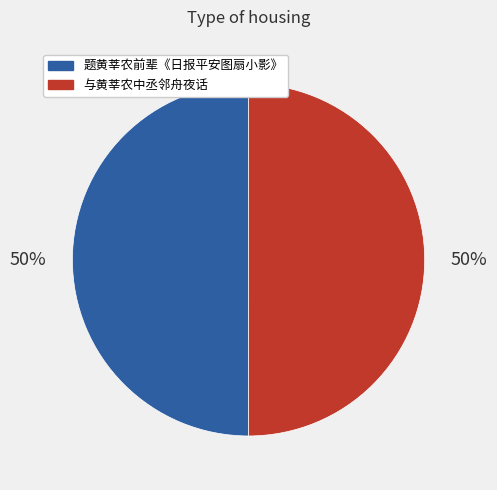

The 题黄莘农前辈《日报平安图扇小影》 slice represents 38% of the pie. True or false?

False